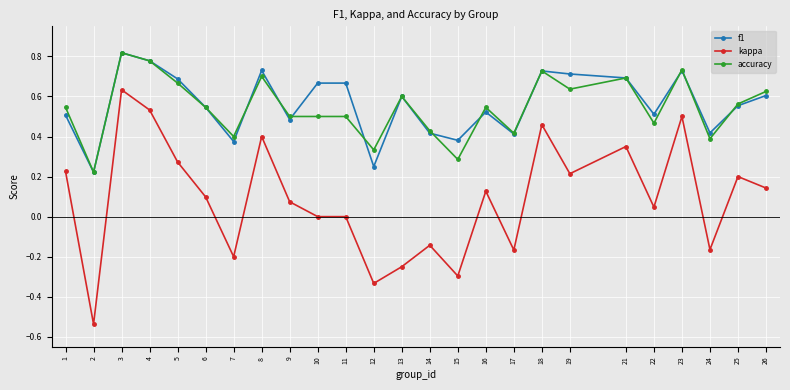

True or false: f1 and kappa intersect in this chart.

False